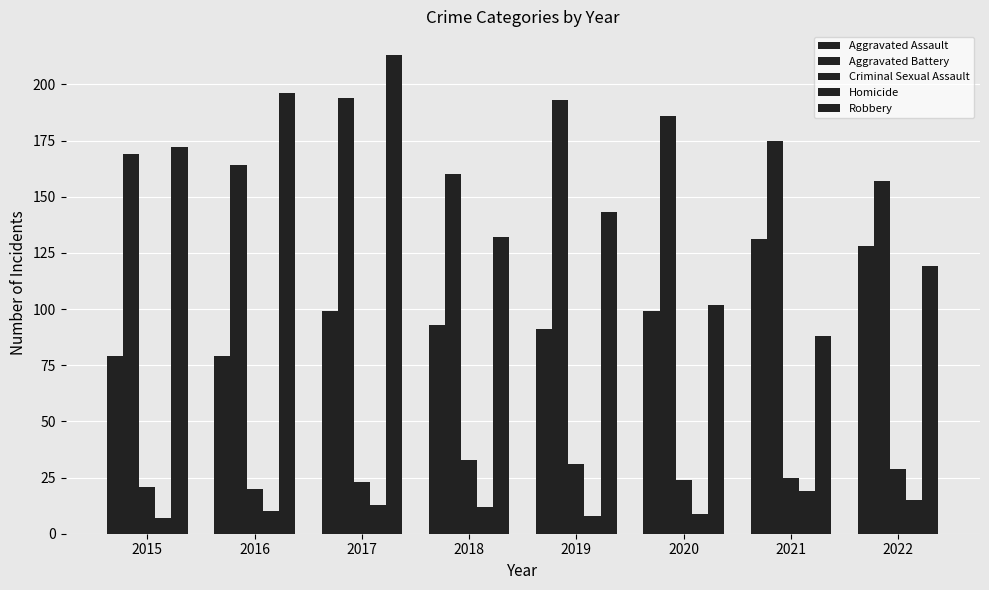

How many series are shown in this chart?

5